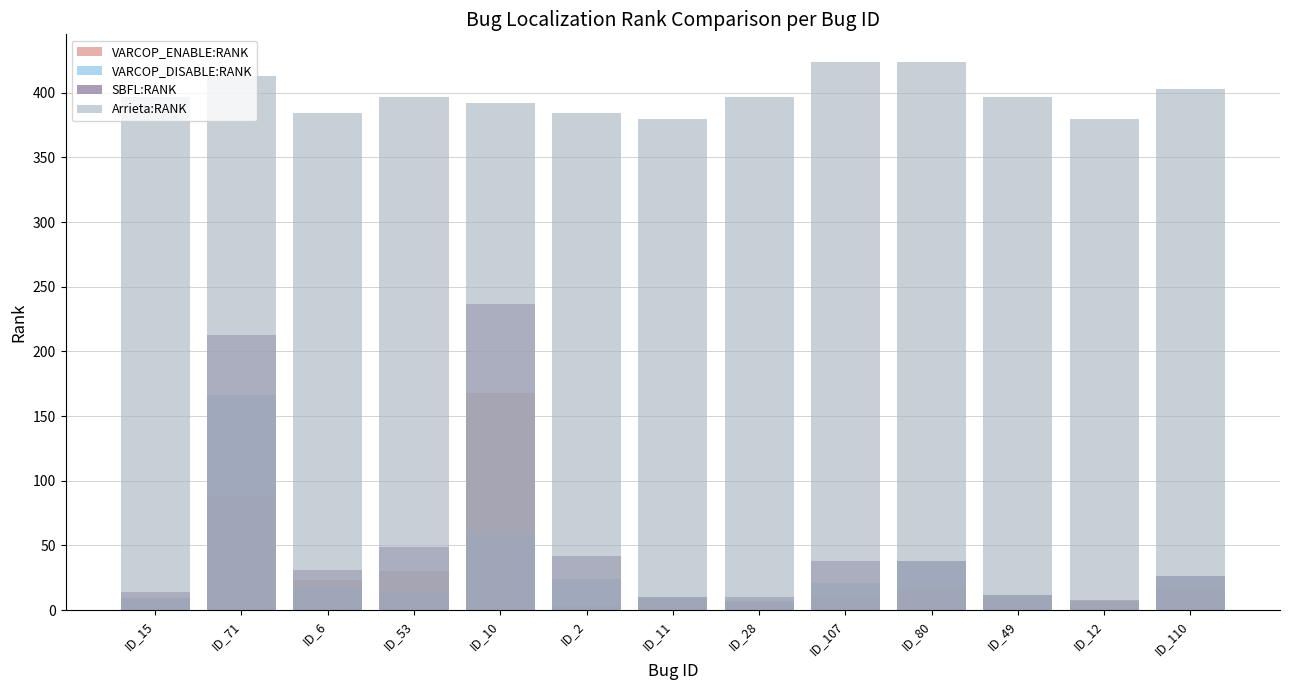

How many data points in VARCOP_DISABLE:RANK are less than 18?

6